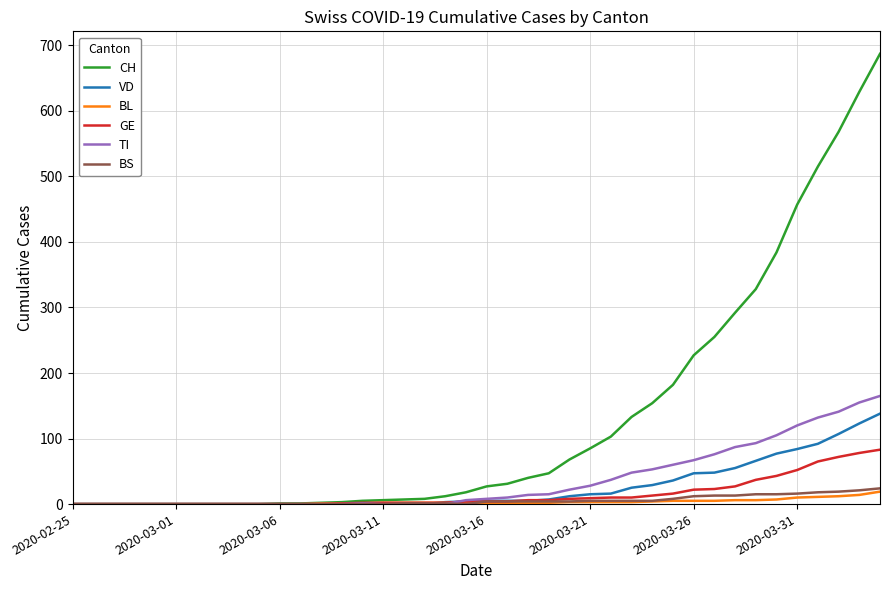

Which series has the largest total across all categories?

CH